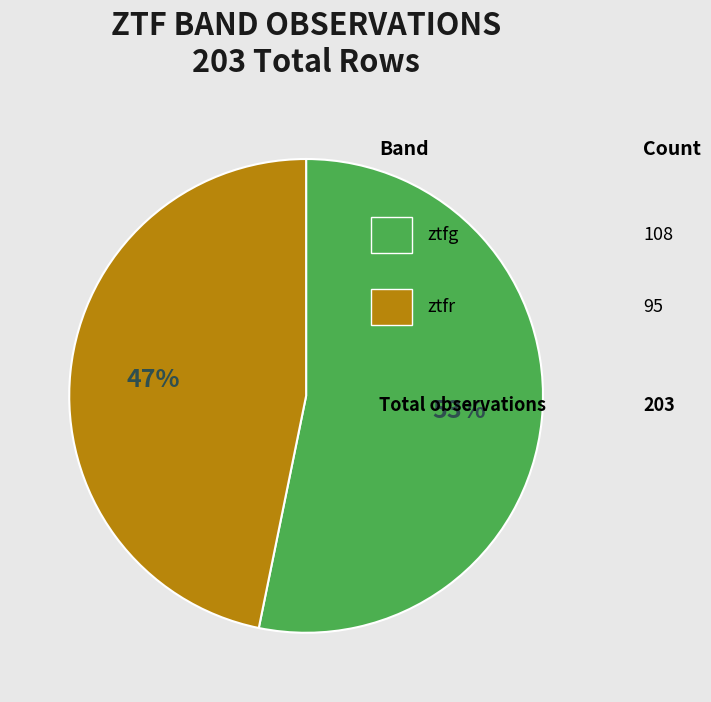

Does any single category account for the majority?

Yes